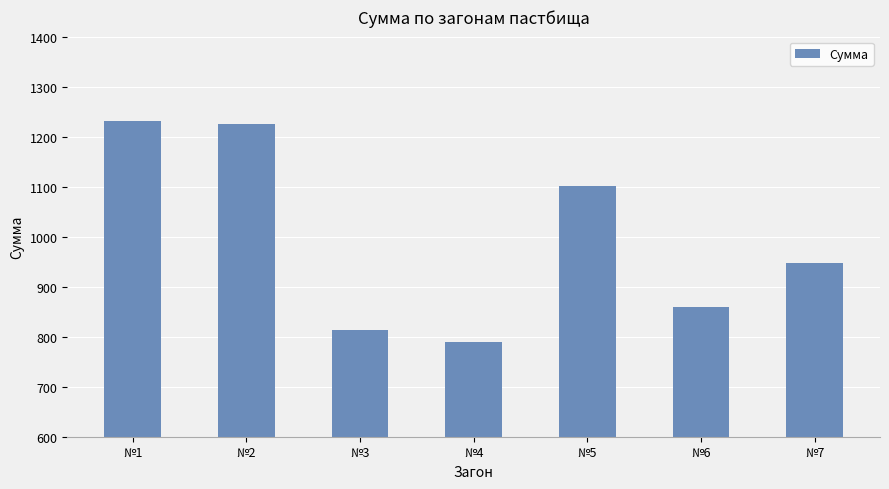

What is the maximum value shown in the chart?

1231.1